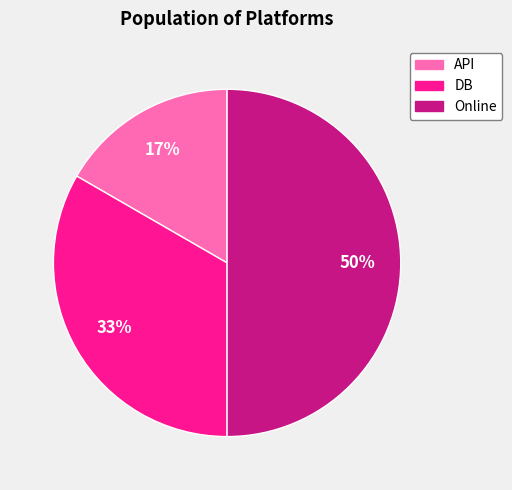

Which has a higher value, API or Online?

Online